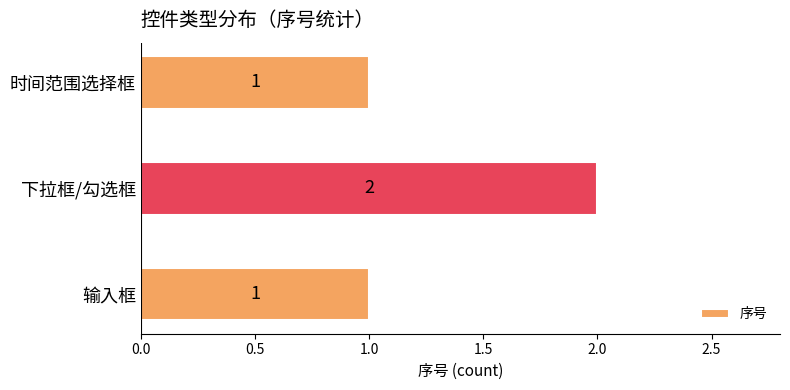

Approximately how many times larger is the value at 时间范围选择框 compared to 下拉框/勾选框?

0.5